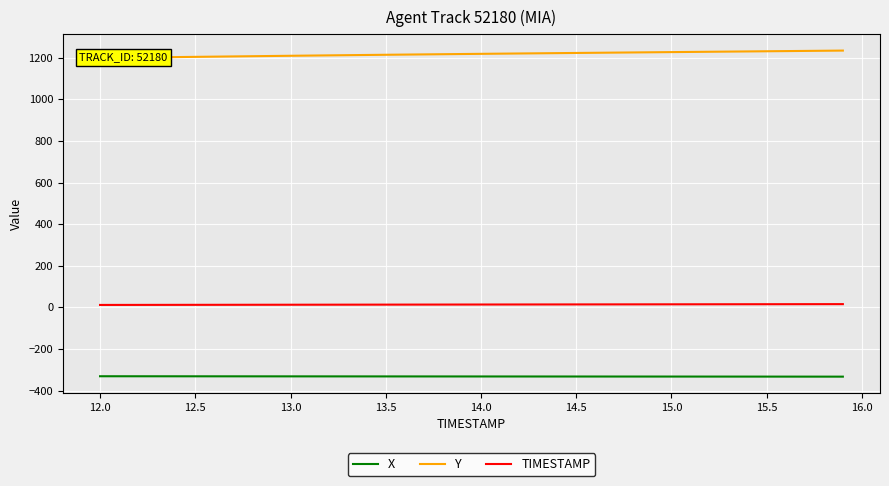

What is the minimum value for X?

-332.4